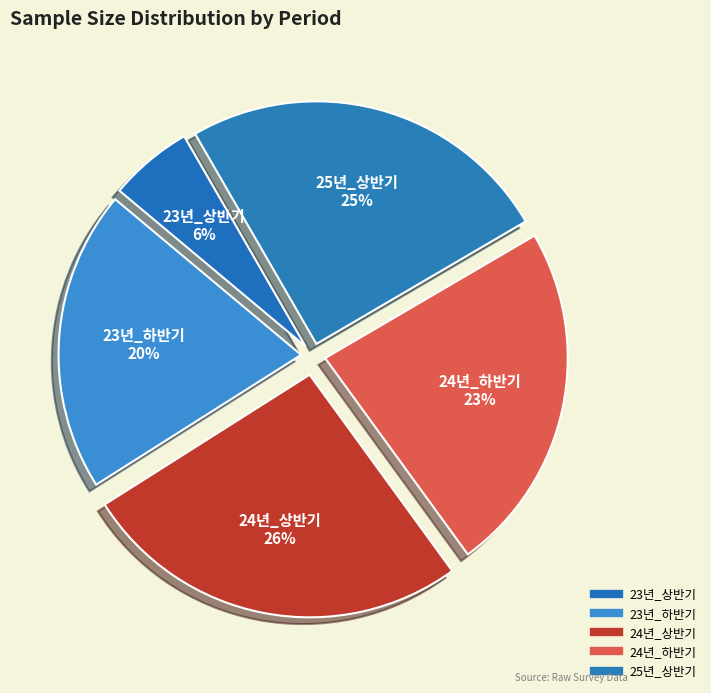

How many segments does this pie chart have?

5